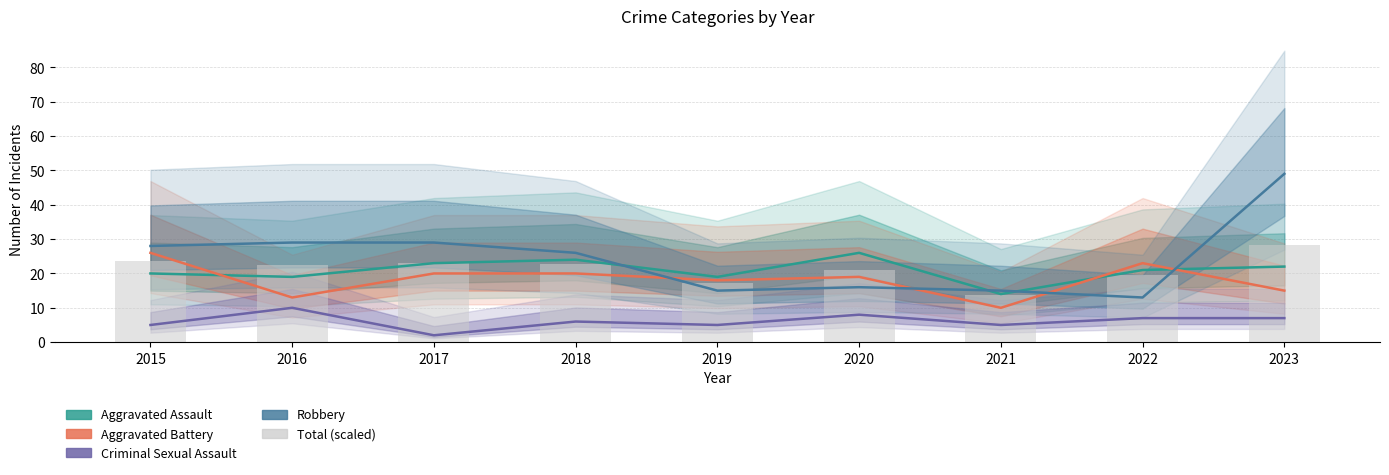

Rank the series by their maximum value, from lowest to highest.

Criminal Sexual Assault, Aggravated Assault, Aggravated Battery, Total (scaled), Robbery